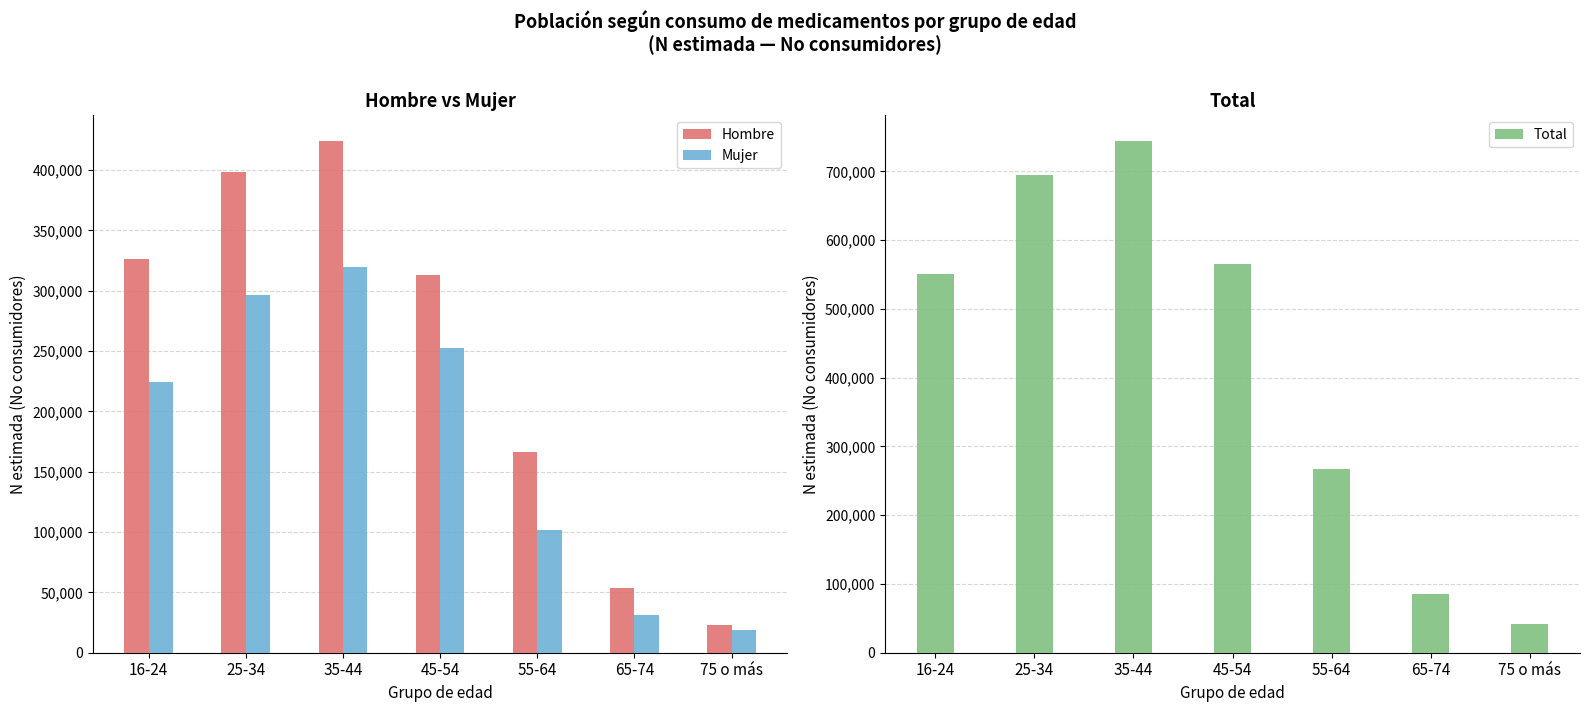

Is it true that Hombre equals 501656 at 16-24?

False